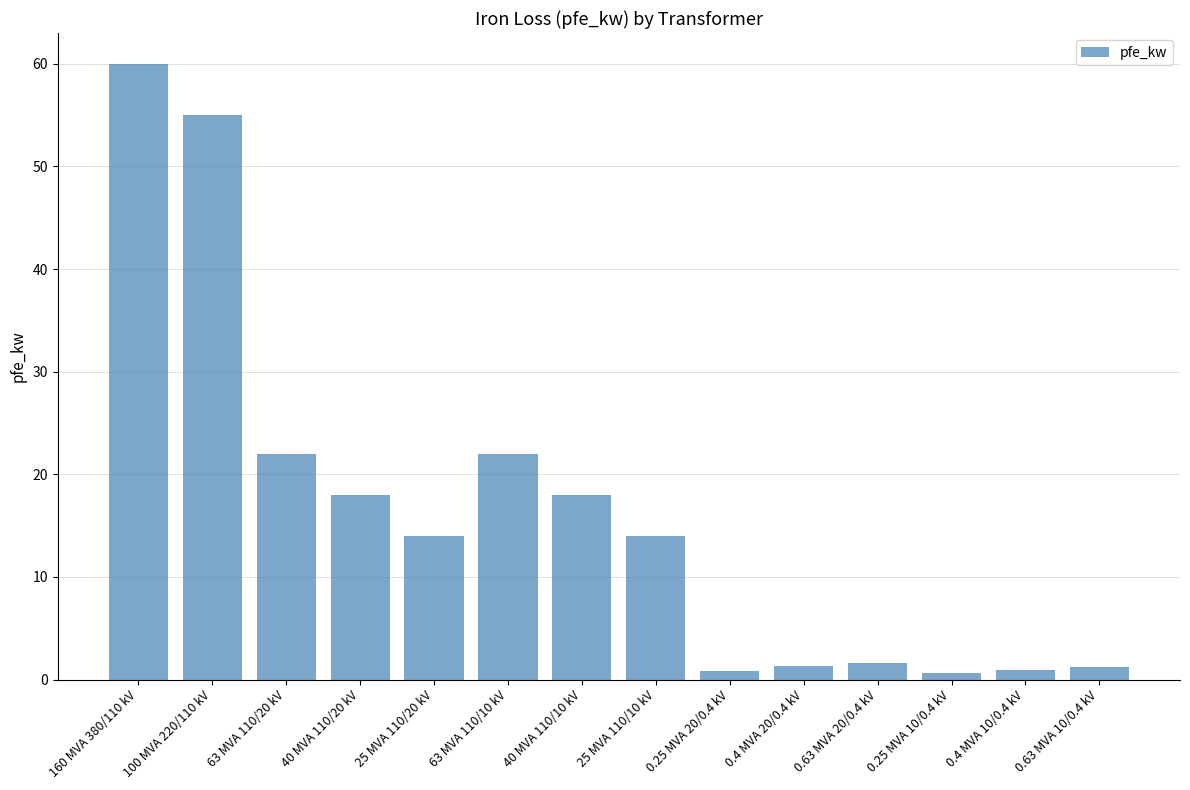

Read the value at 160 MVA 380/110 kV.

60.0